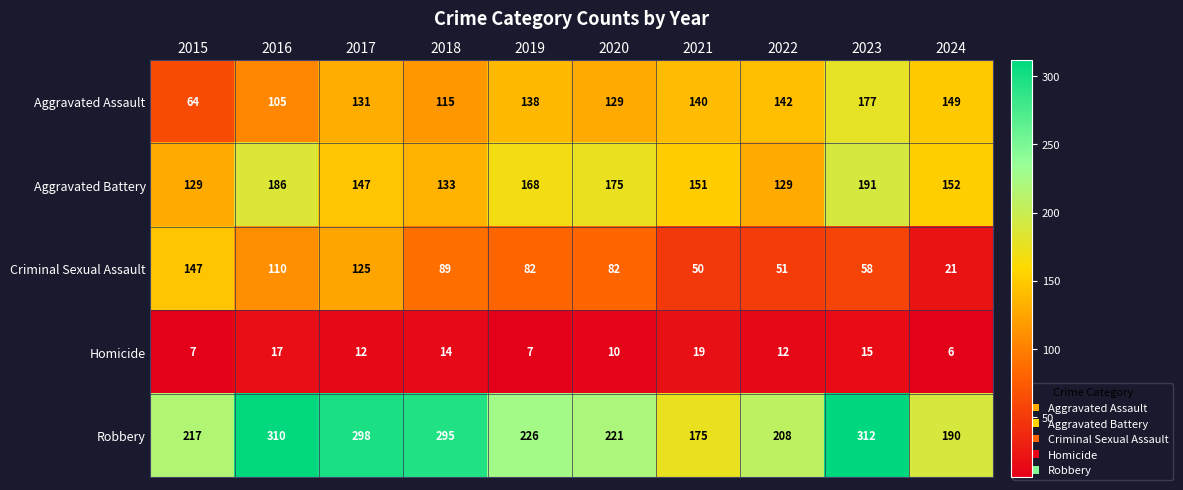

What is the greatest value displayed?

312